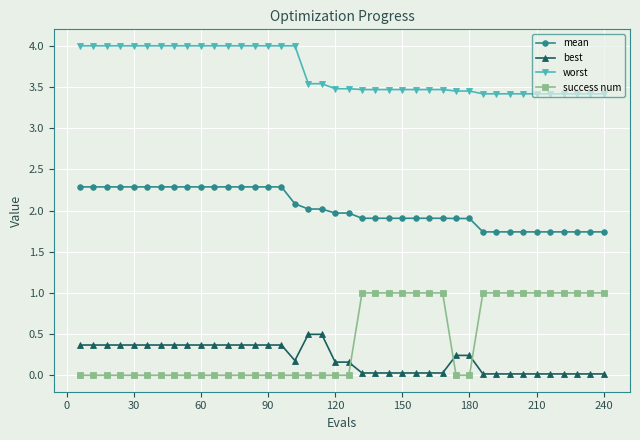

Count the number of data series in this chart.

4